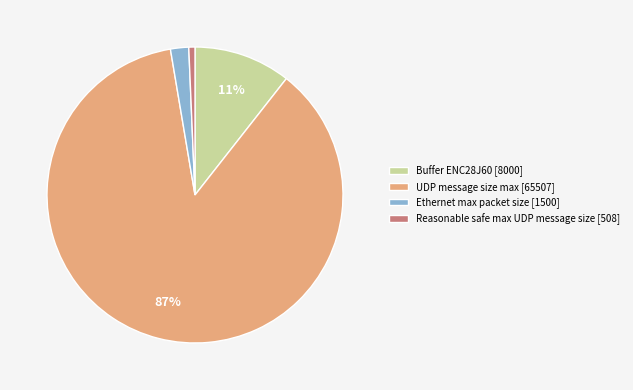

What is the largest slice in the pie chart?

UDP message size max